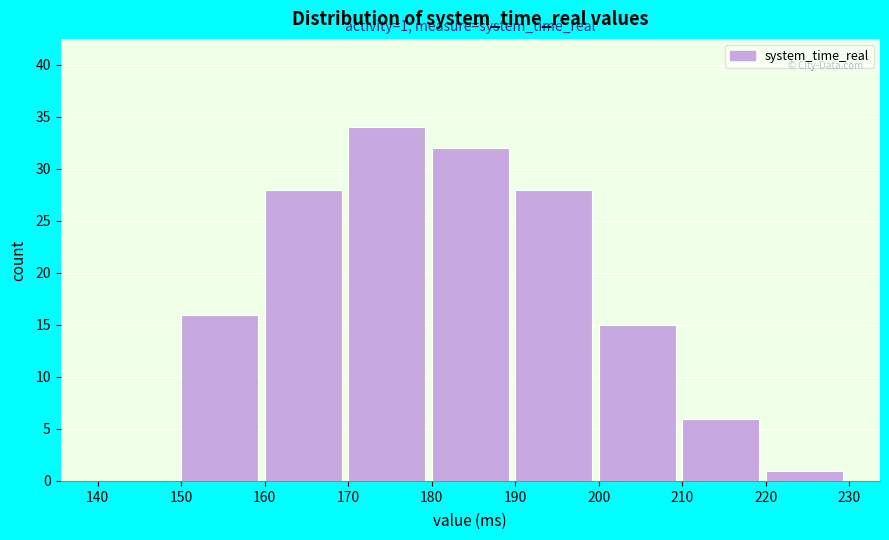

Which range on the x-axis has the tallest bar?

170 to 180